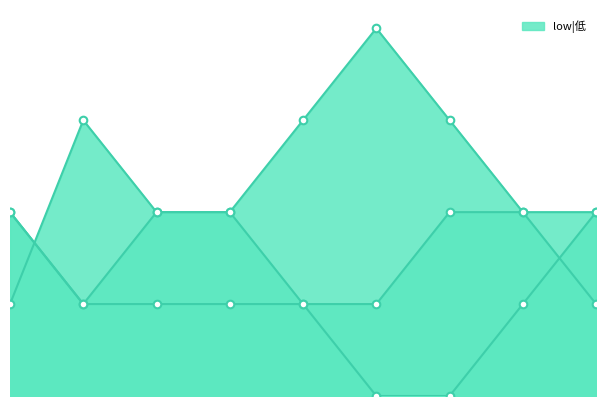

At how many categories does at least one series exceed 0?

9